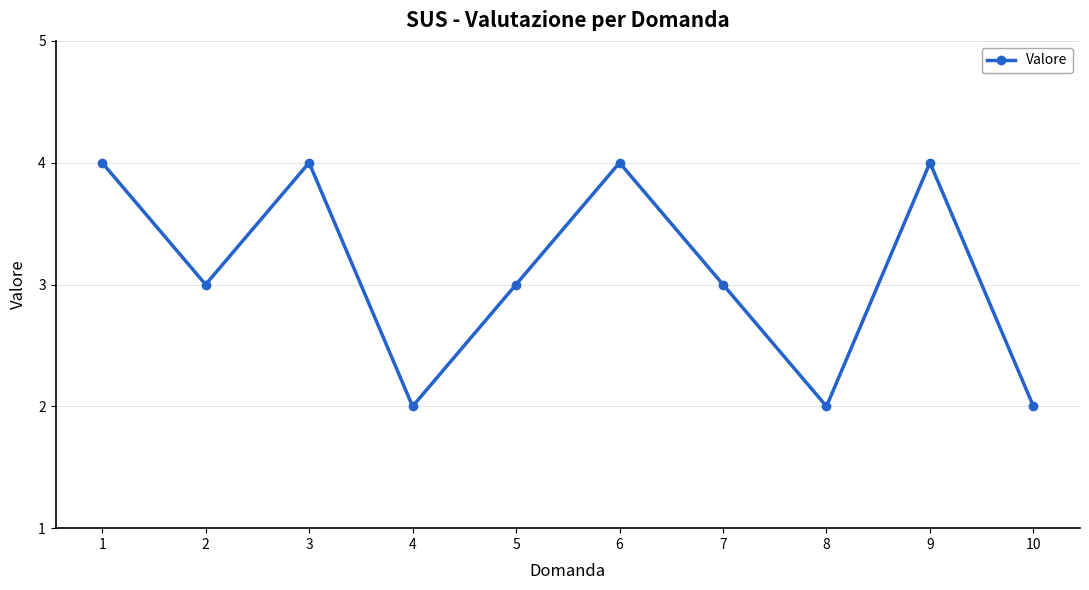

What is the smallest value displayed?

2